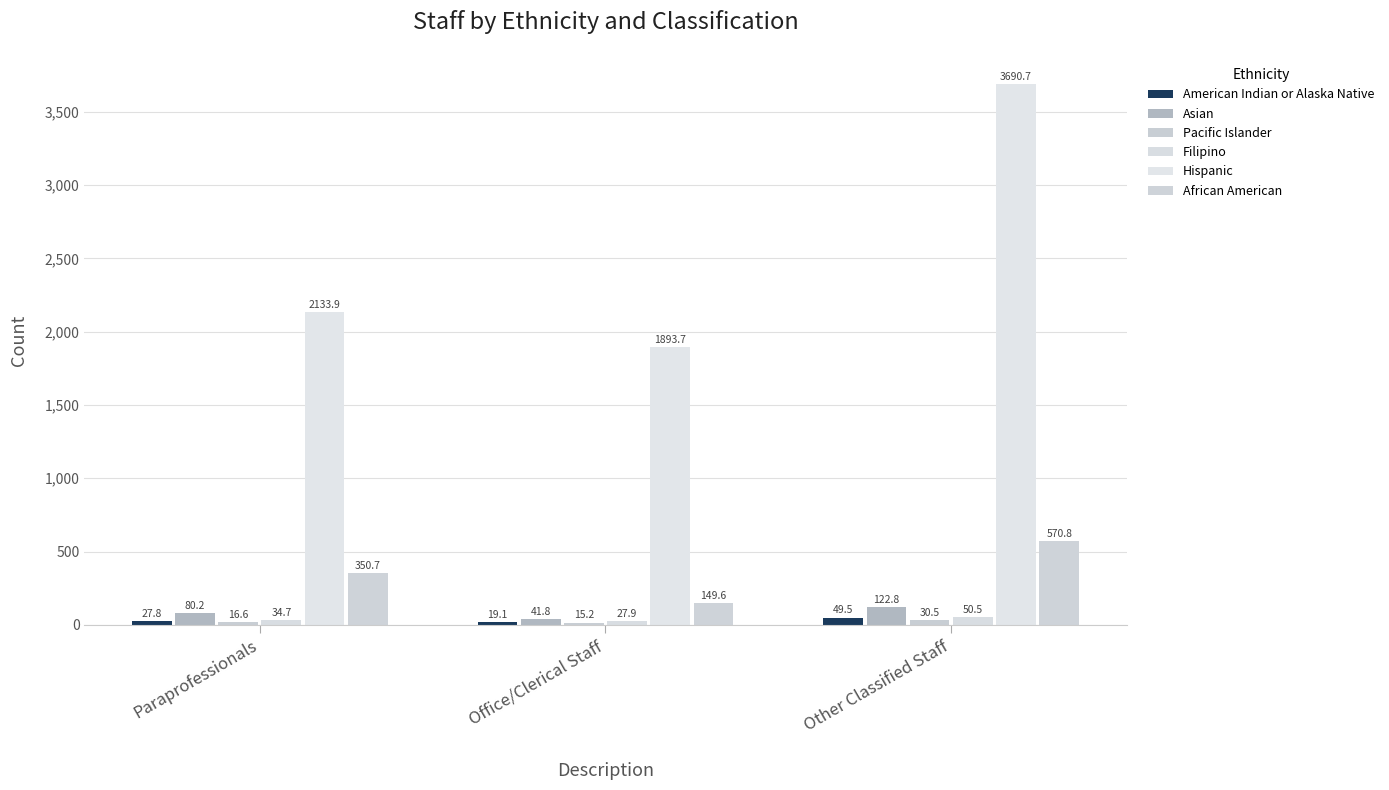

What is the difference between the Asian values at Office/Clerical Staff and Paraprofessionals?

38.4